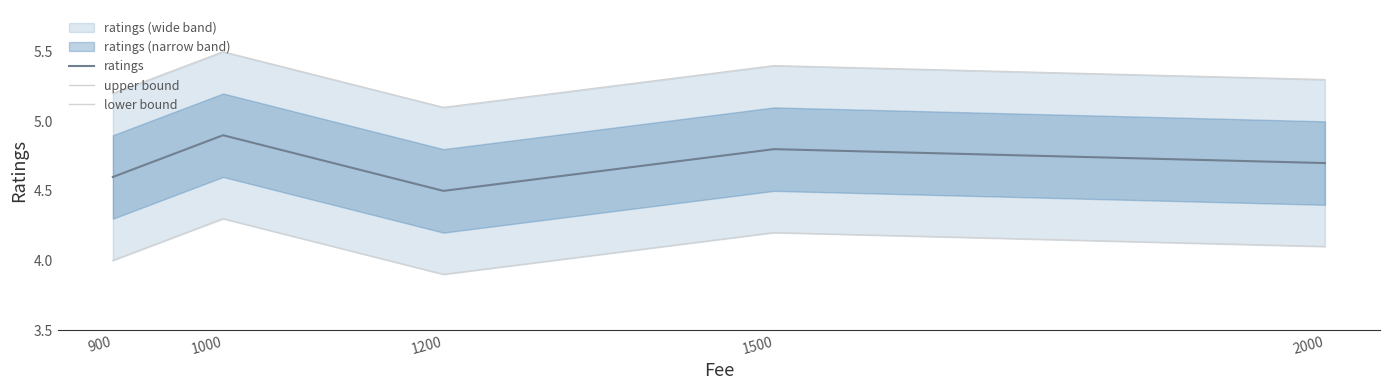

At which label does lower bound reach its peak?

1000